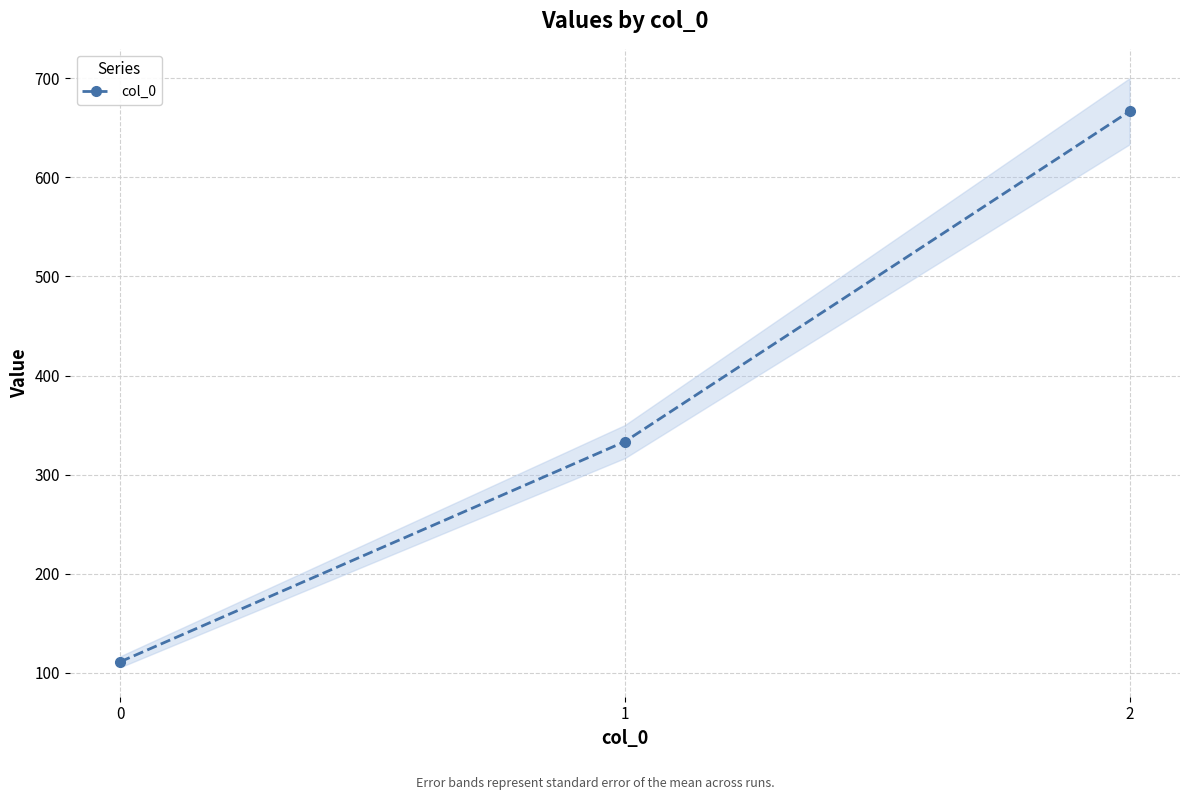

How many values exceed 333?

2